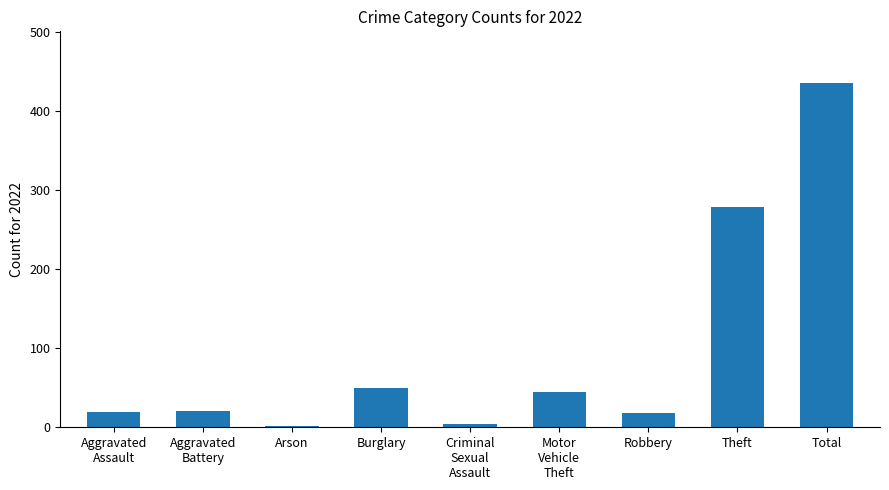

What is the change in value from Burglary to Total?

+386